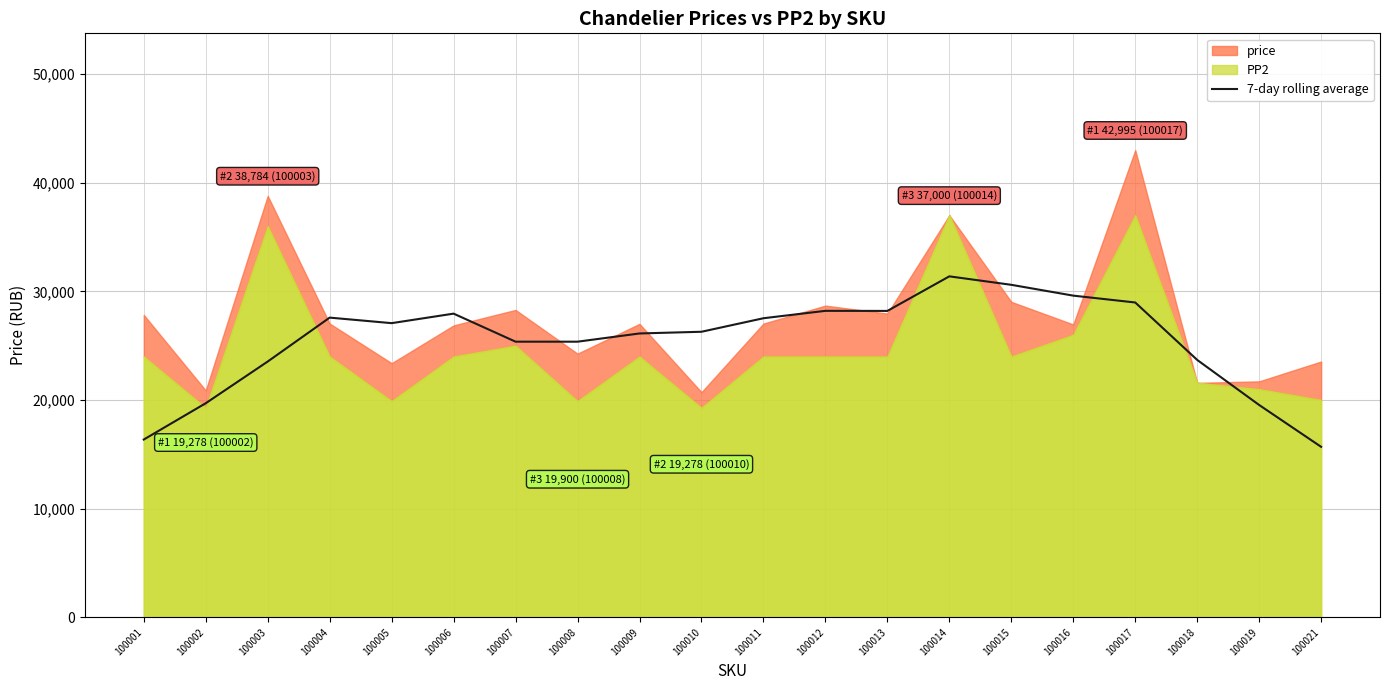

The value at 100004 is 39660.7. True or false?

False